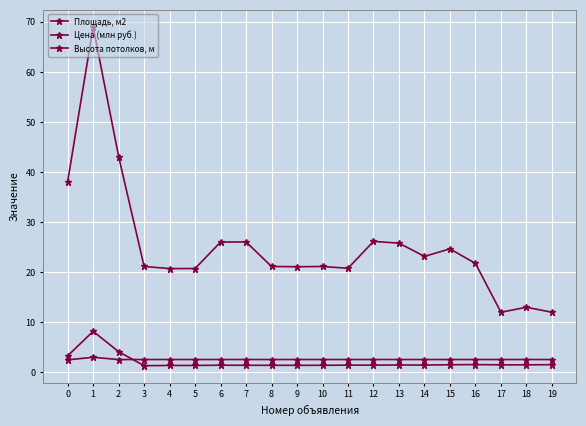

How many lines are shown in the chart?

3